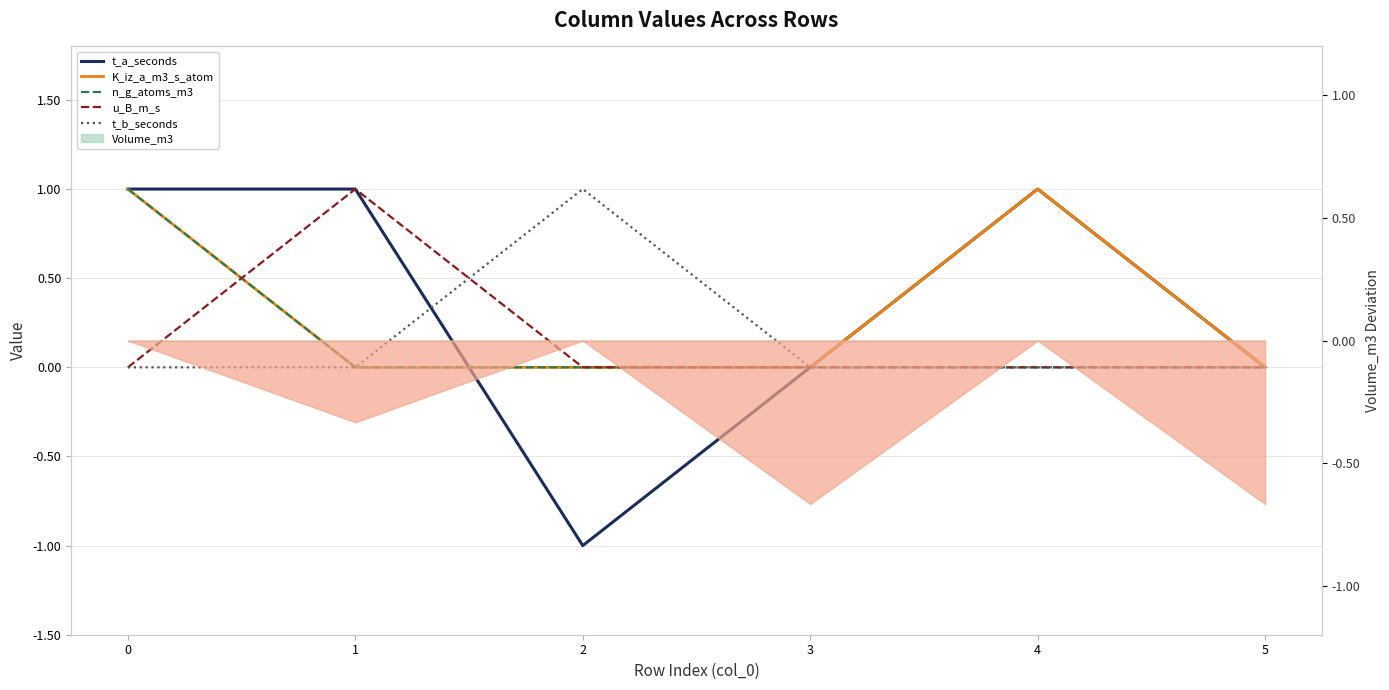

Is the value of u_B_m_s at 0 greater than the value of n_g_atoms_m3 at 5?

No